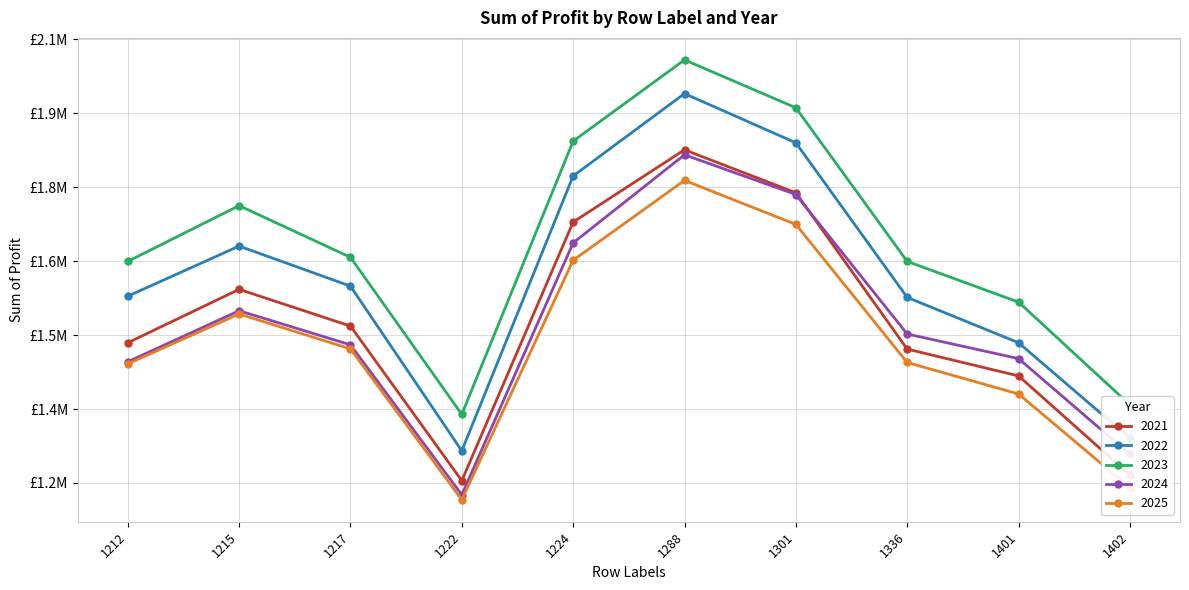

Reading left to right, what are all the values shown in this chart?

2021: 1212=1484358.0	1215=1592741.0	1217=1518229.0	1222=1204547.0	1224=1729280.0	1288=1875809.0	1301=1788631.0	1336=1471548.0	1401=1417136.0	1402=1216051.0
2022: 1212=1578889.0	1215=1680542.0	1217=1599234.0	1222=1265167.0	1224=1822764.0	1288=1989841.0	1301=1890045.0	1336=1576430.0	1401=1484442.0	1402=1290649.0
2023: 1212=1649402.0	1215=1762536.0	1217=1657809.0	1222=1339217.0	1224=1893395.0	1288=2058232.0	1301=1961136.0	1336=1649406.0	1401=1566862.0	1402=1358612.0
2024: 1212=1445739.0	1215=1549374.2	1217=1480208.5	1222=1175944.0	1224=1687054.0	1288=1865720.0	1301=1785147.8	1336=1502200.0	1401=1452289.8	1402=1258113.5
2025: 1212=1441584.0	1215=1542790.0	1217=1471883.0	1222=1165968.5	1224=1651847.0	1288=1813721.0	1301=1724506.5	1336=1444362.0	1401=1380523.0	1402=1190363.5